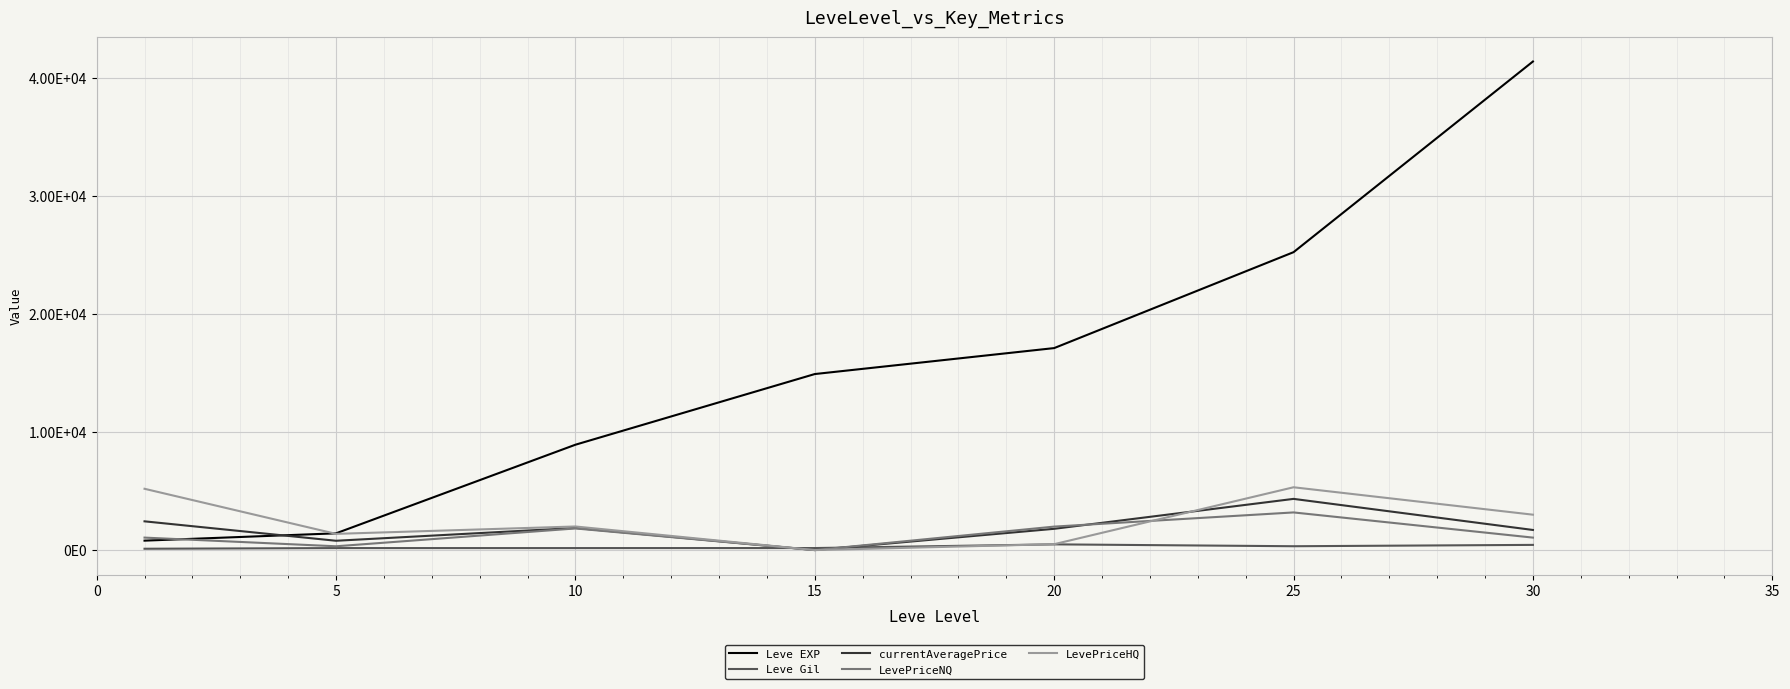

Where is the first local minimum for Leve Gil?

25